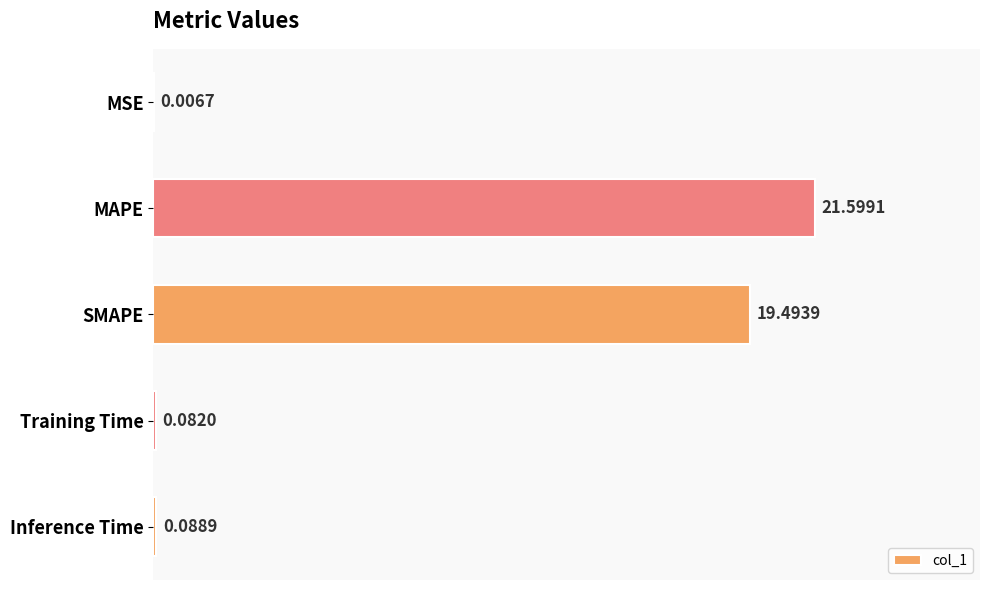

At which label is the value closest to 10?

SMAPE